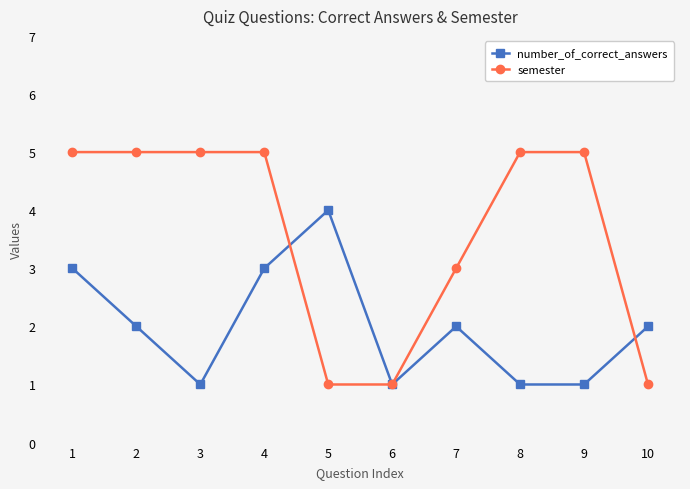

What is the sum of the semester values at 9 and 3?

10